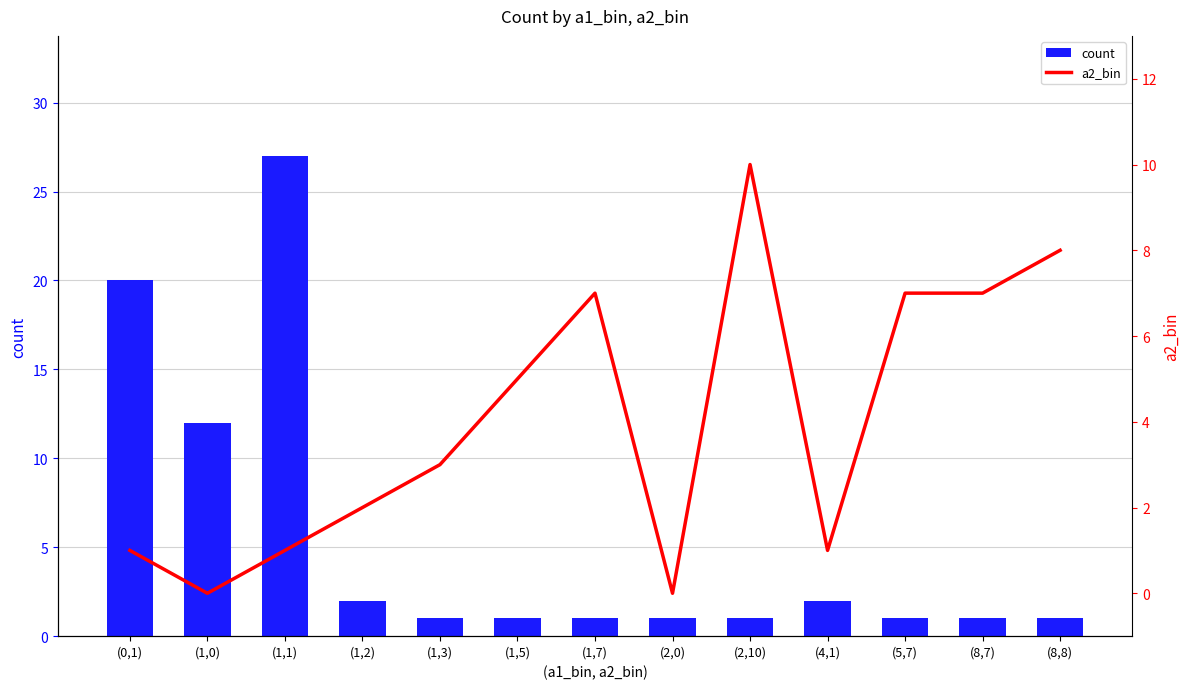

What is the sum of the a2_bin values at (8,7) and (2,10)?

17